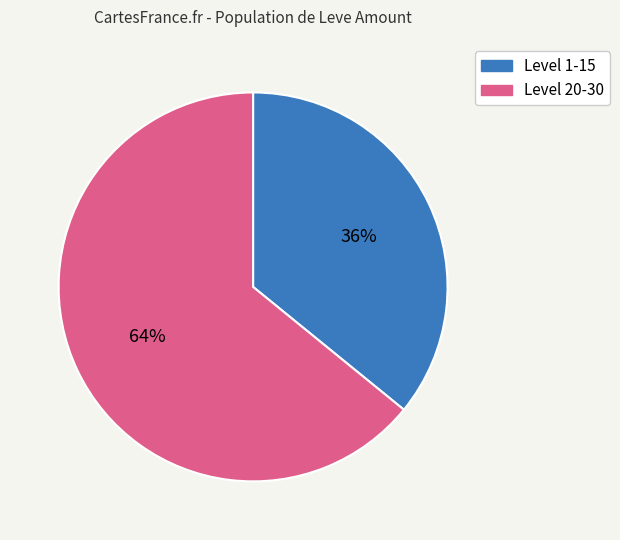

To the nearest percent, what portion does Level 1-15 represent?

36%